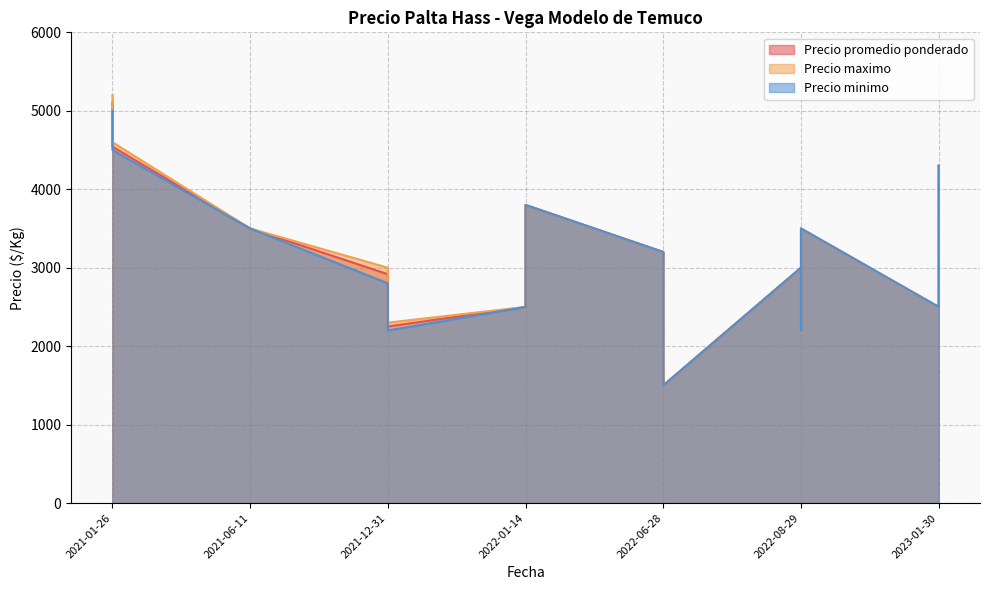

How many values in the Precio maximo series are below 3200?

9